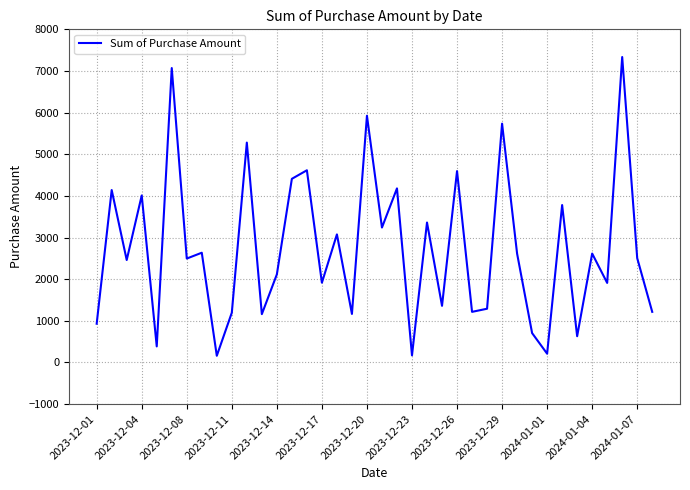

What is the maximum value shown in the chart?

7335